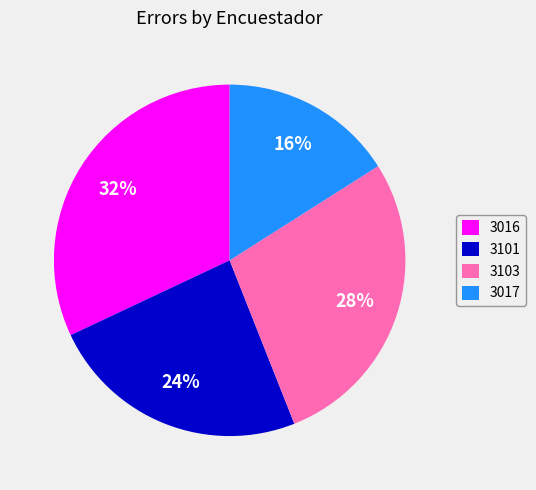

How many segments does this pie chart have?

4